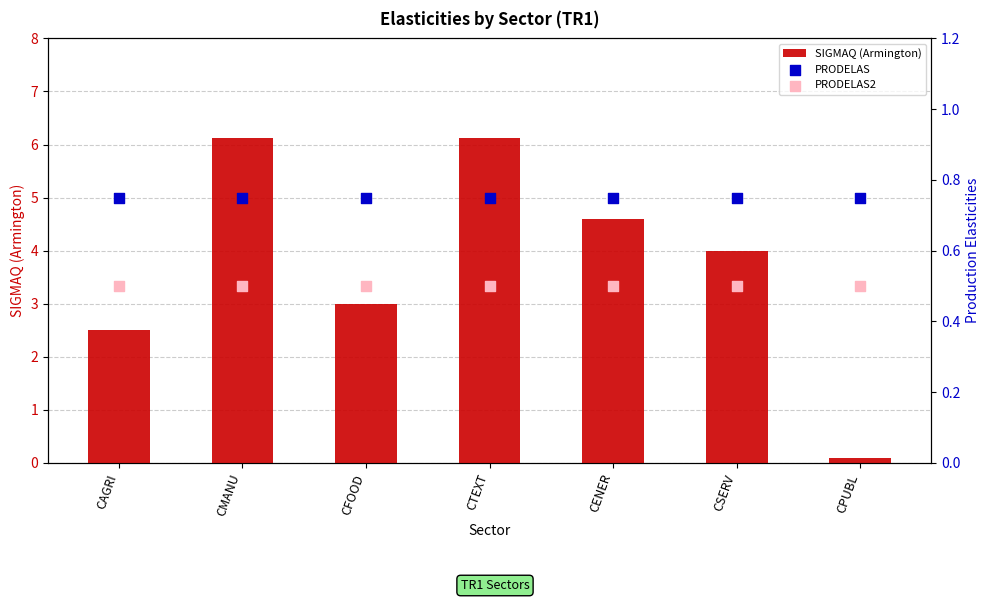

Which series reaches the minimum Y coordinate?

SIGMAQ (Armington)